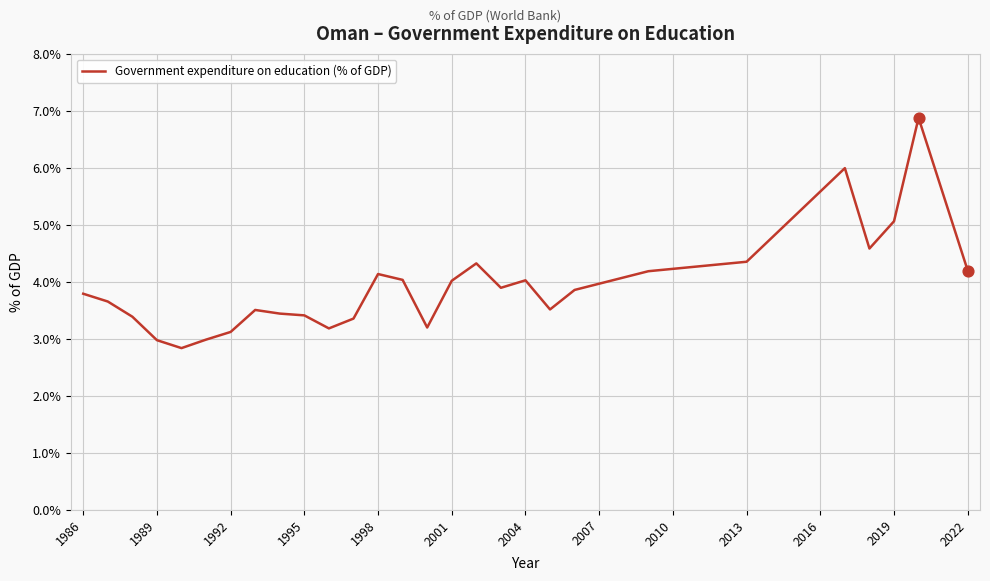

What is the smallest value displayed?

2.8